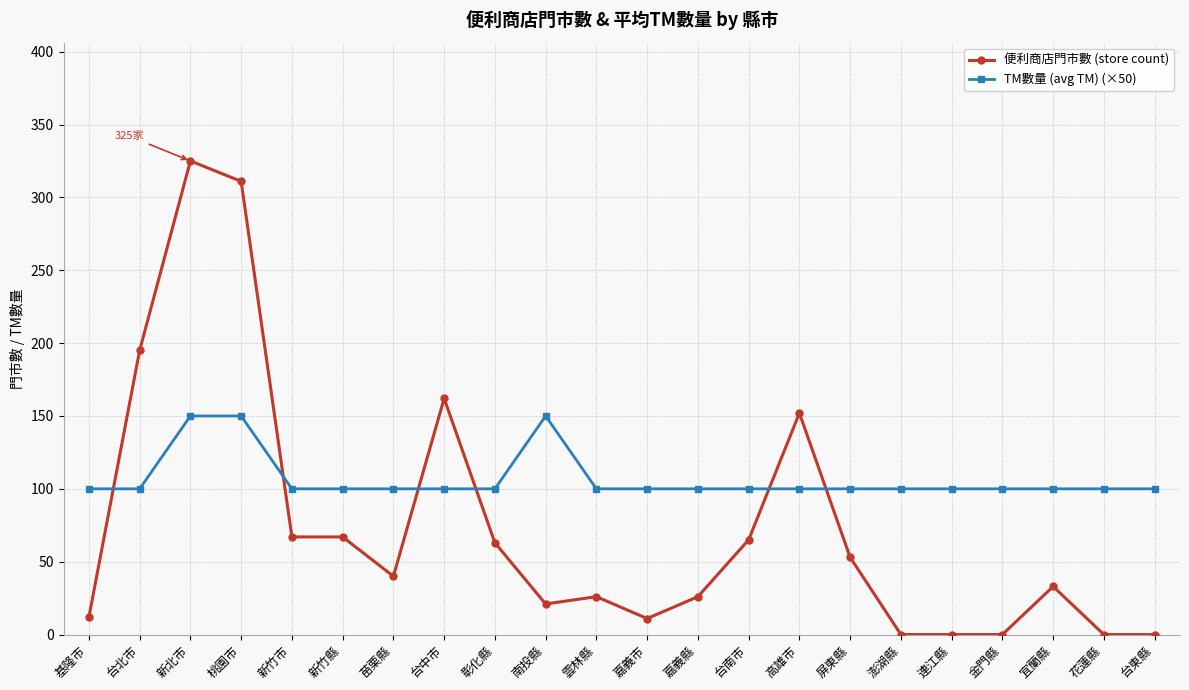

List the series in order of their overall mean, lowest first.

便利商店門市數 (store count), TM數量 (avg TM) (×50)